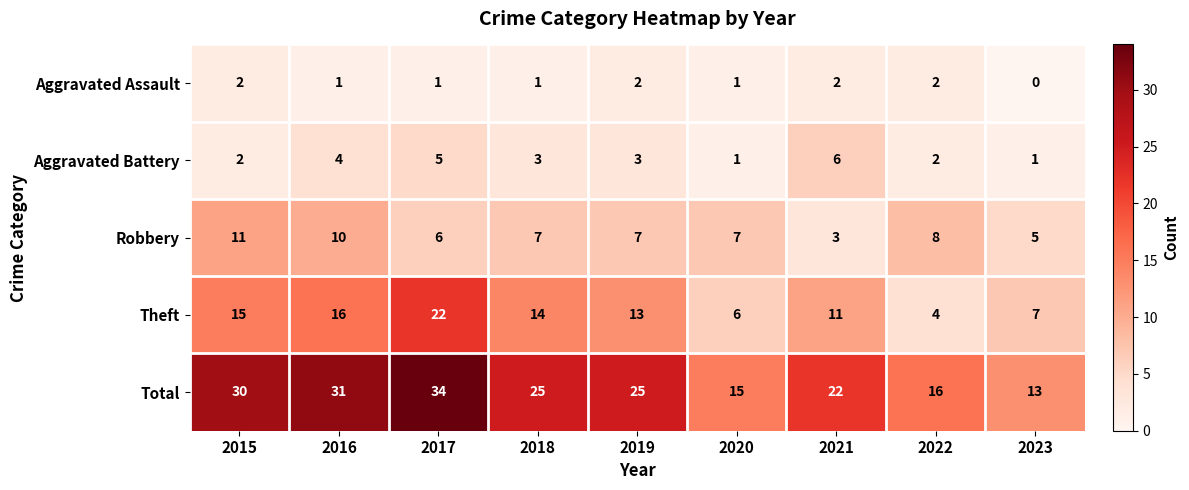

Where does the Aggravated Assault series first go above 1?

2015